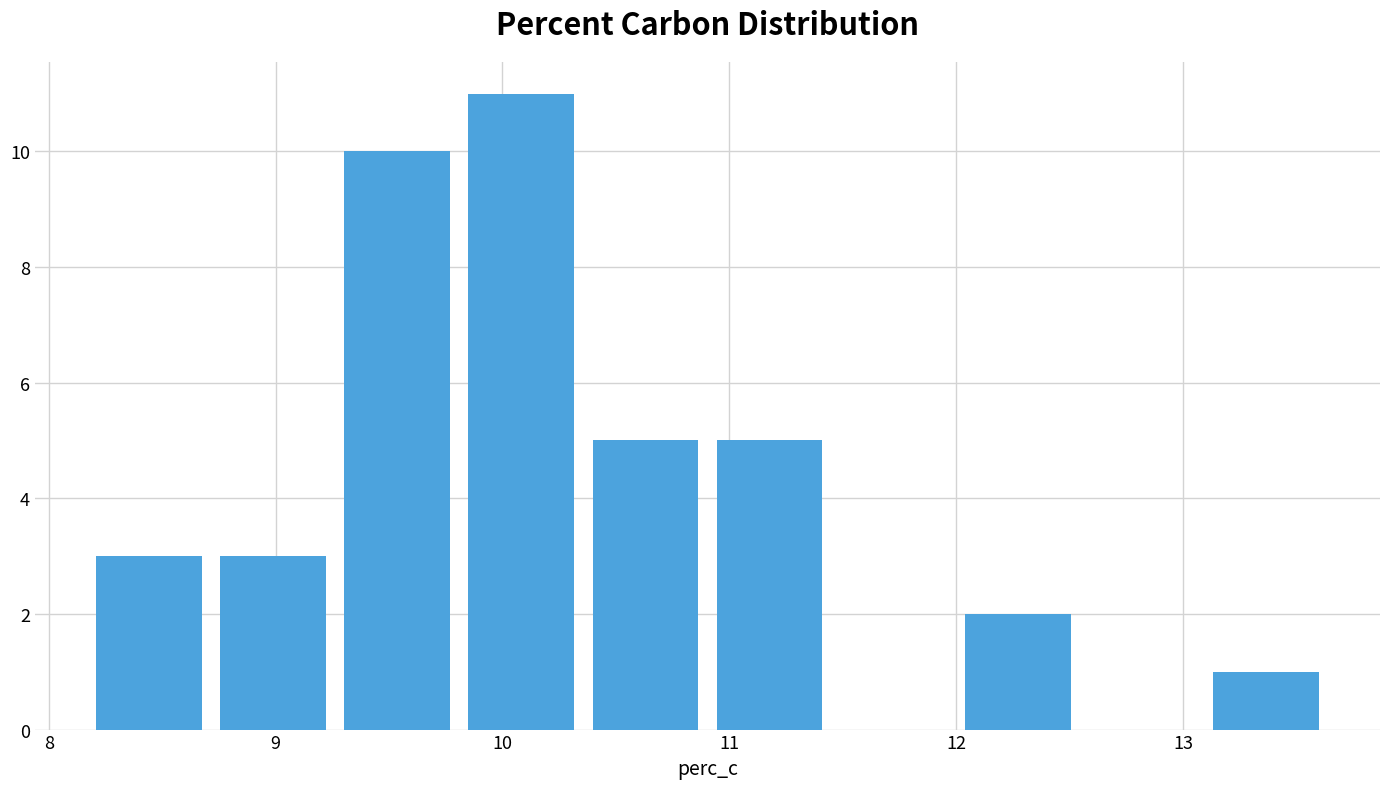

Which range on the x-axis has the tallest bar?

9.8 to 10.4